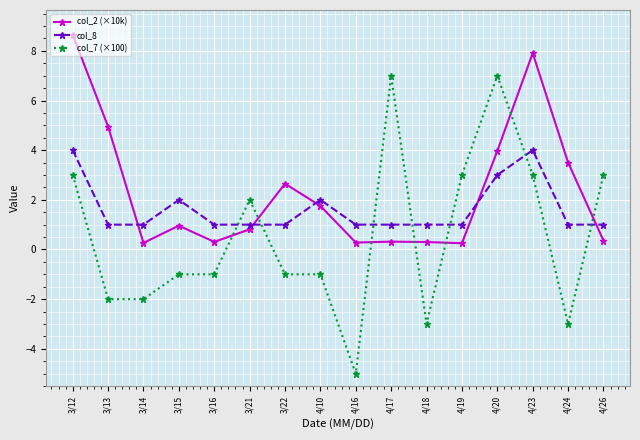

After their last crossing, which series has the higher values: col_8 or col_7 (×100)?

col_7 (×100)